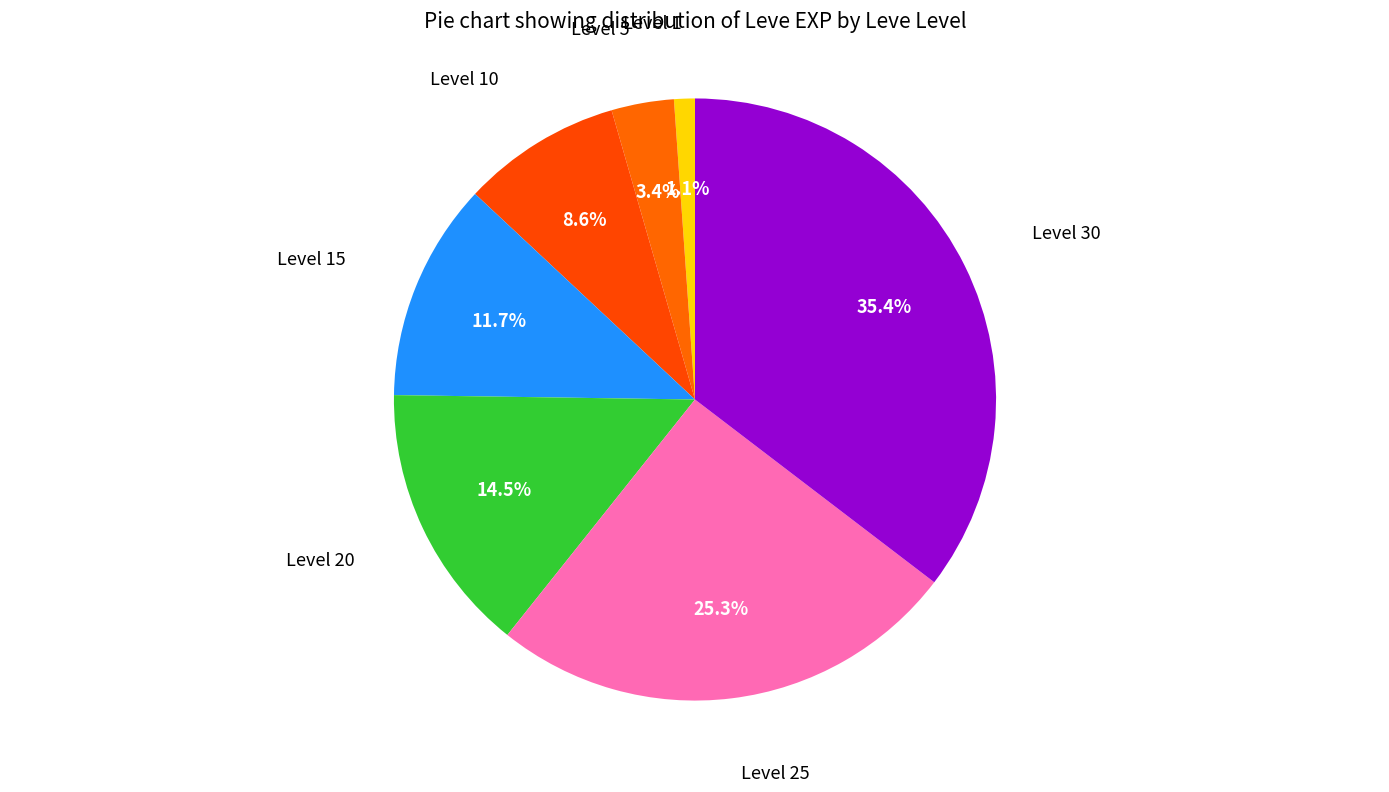

Does Level 1 account for over 50% of the chart?

No